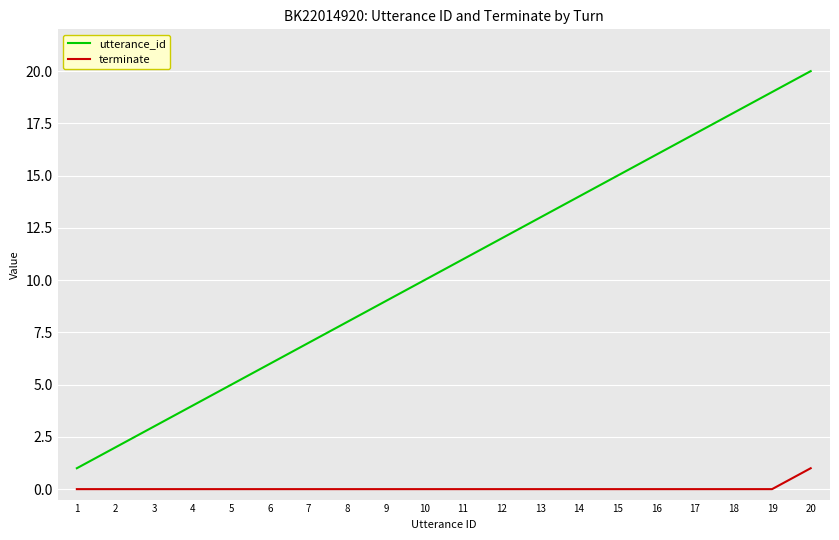

Which category has the highest value in the terminate series?

20